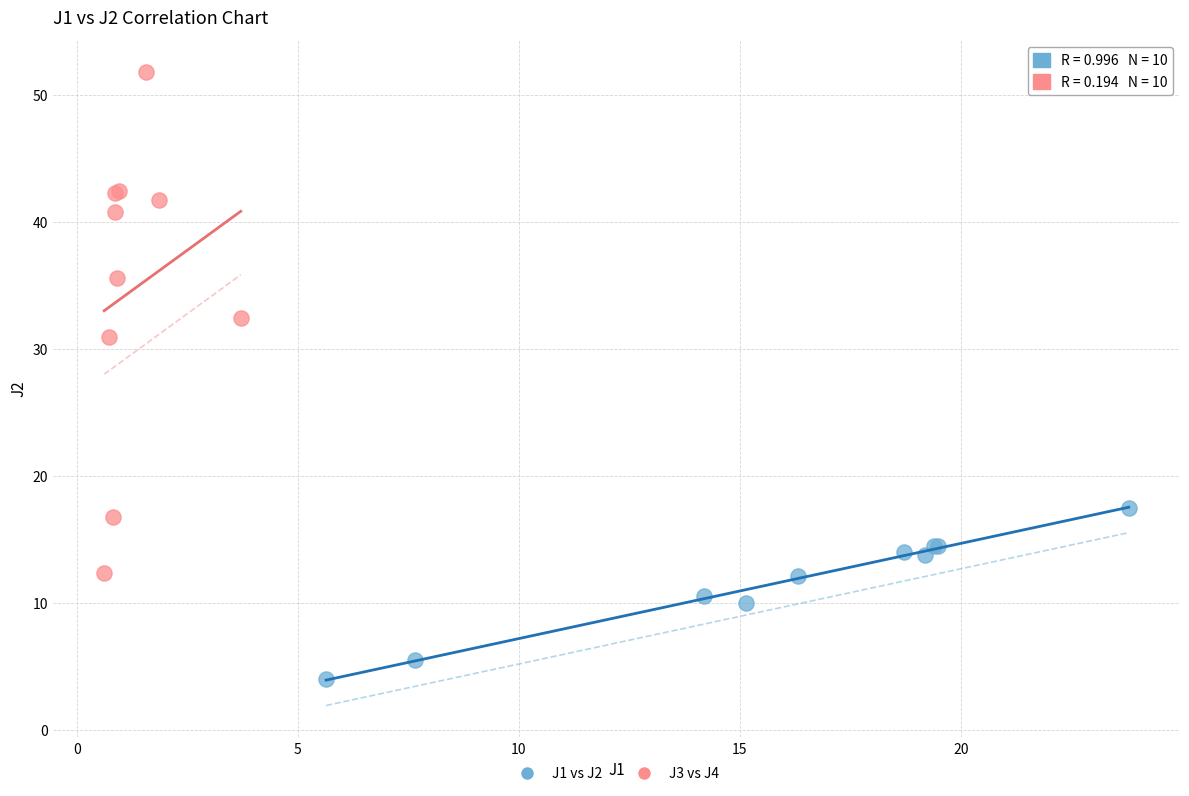

Which series contains the lowest Y value?

J1 vs J2